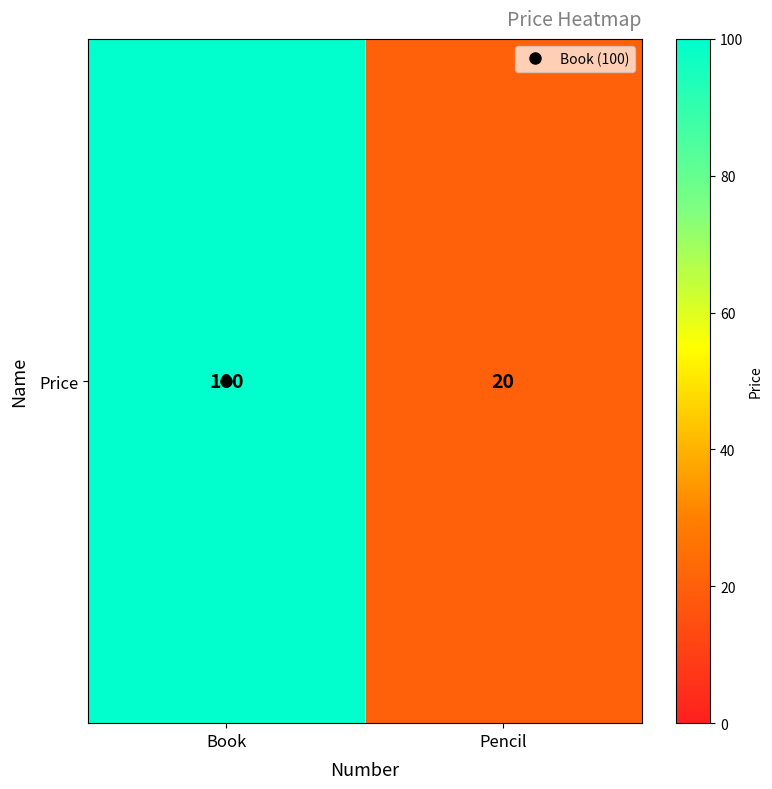

The chart shows a value of 100 at Book. True or false?

True